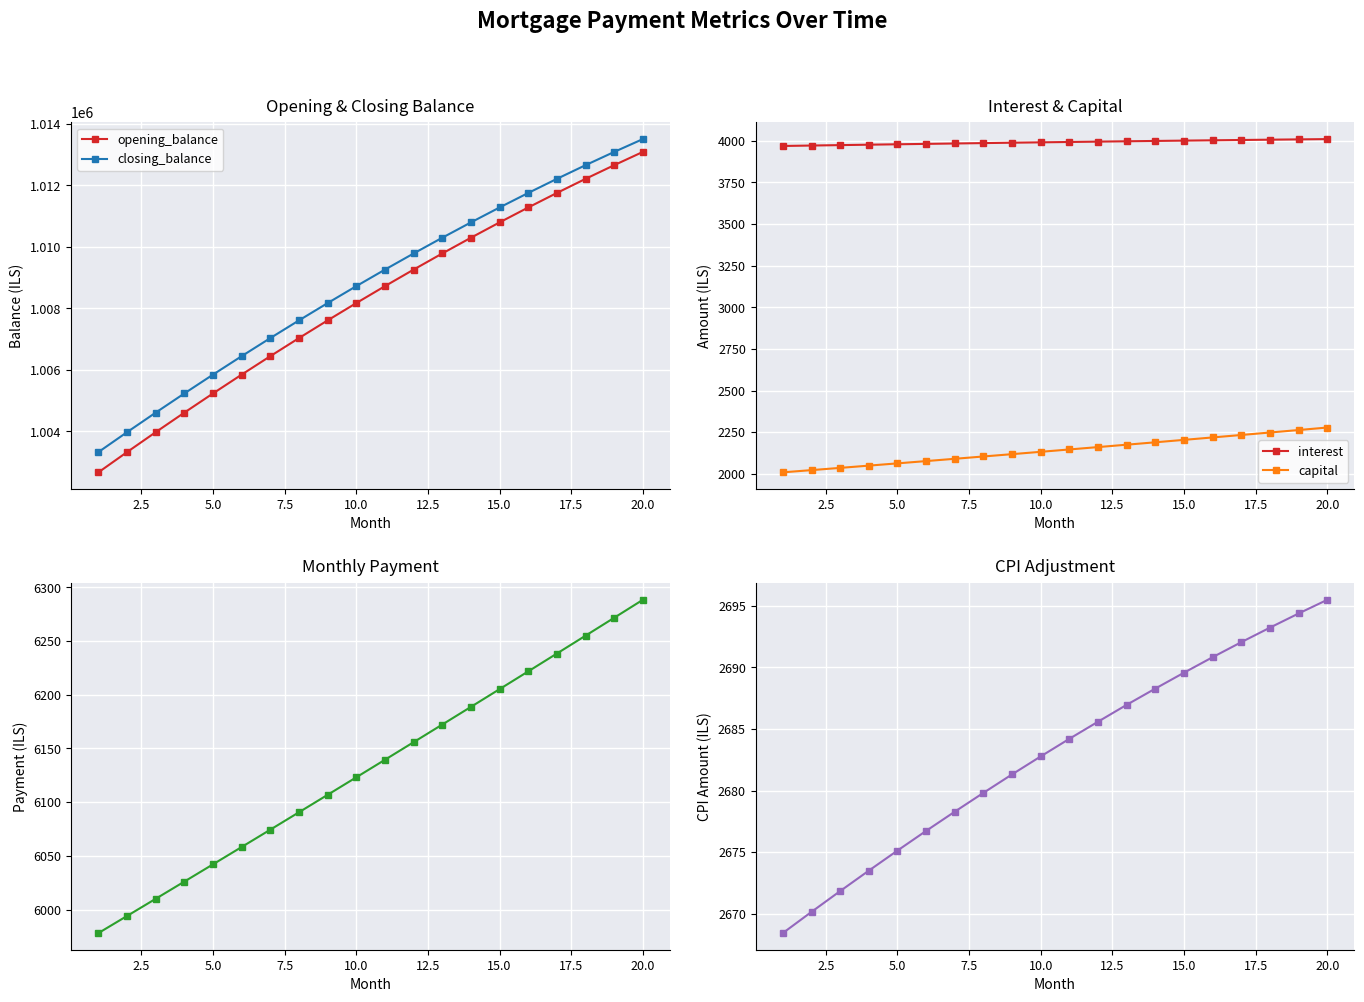

True or false: opening_balance has more than 2 interior local peaks.

False